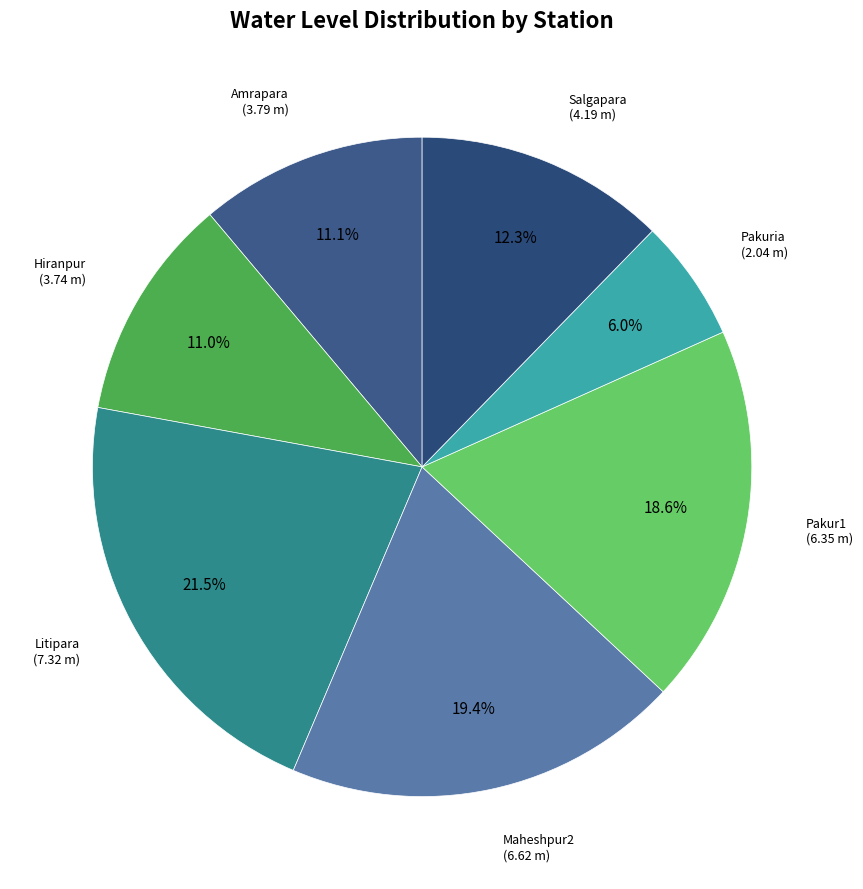

What percentage is NOT represented by Hiranpur (3.74 m)?

89.0%